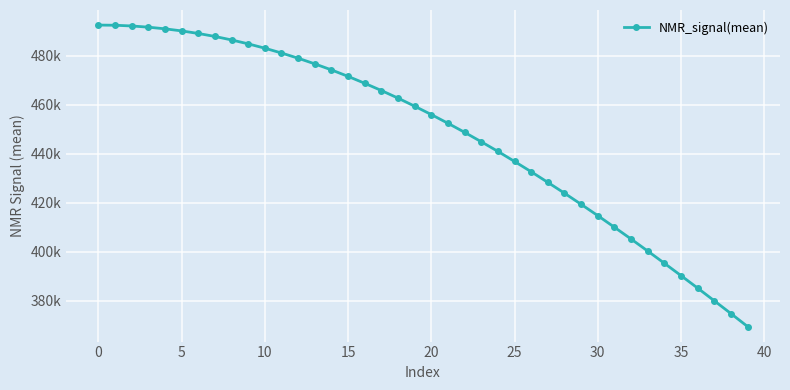

Does the chart have visible grid lines?

Yes